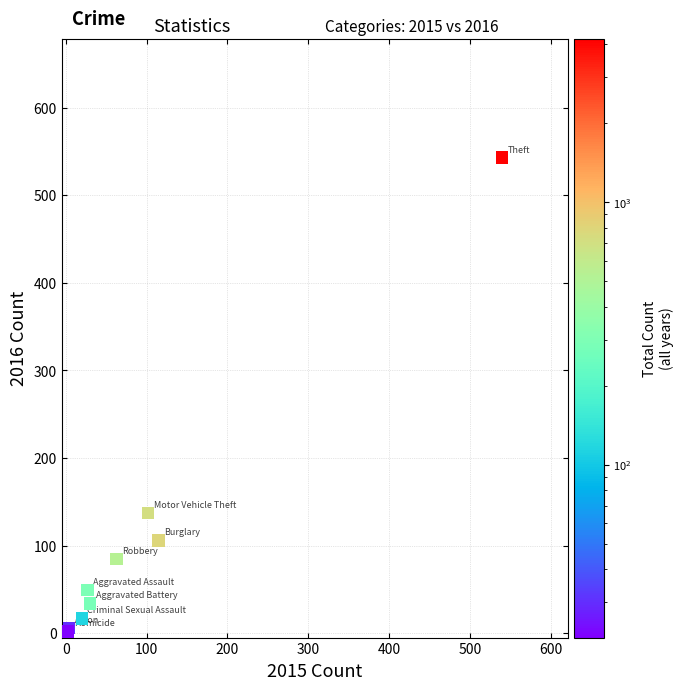

What Y value in the scatter plot is closest to 272?

137